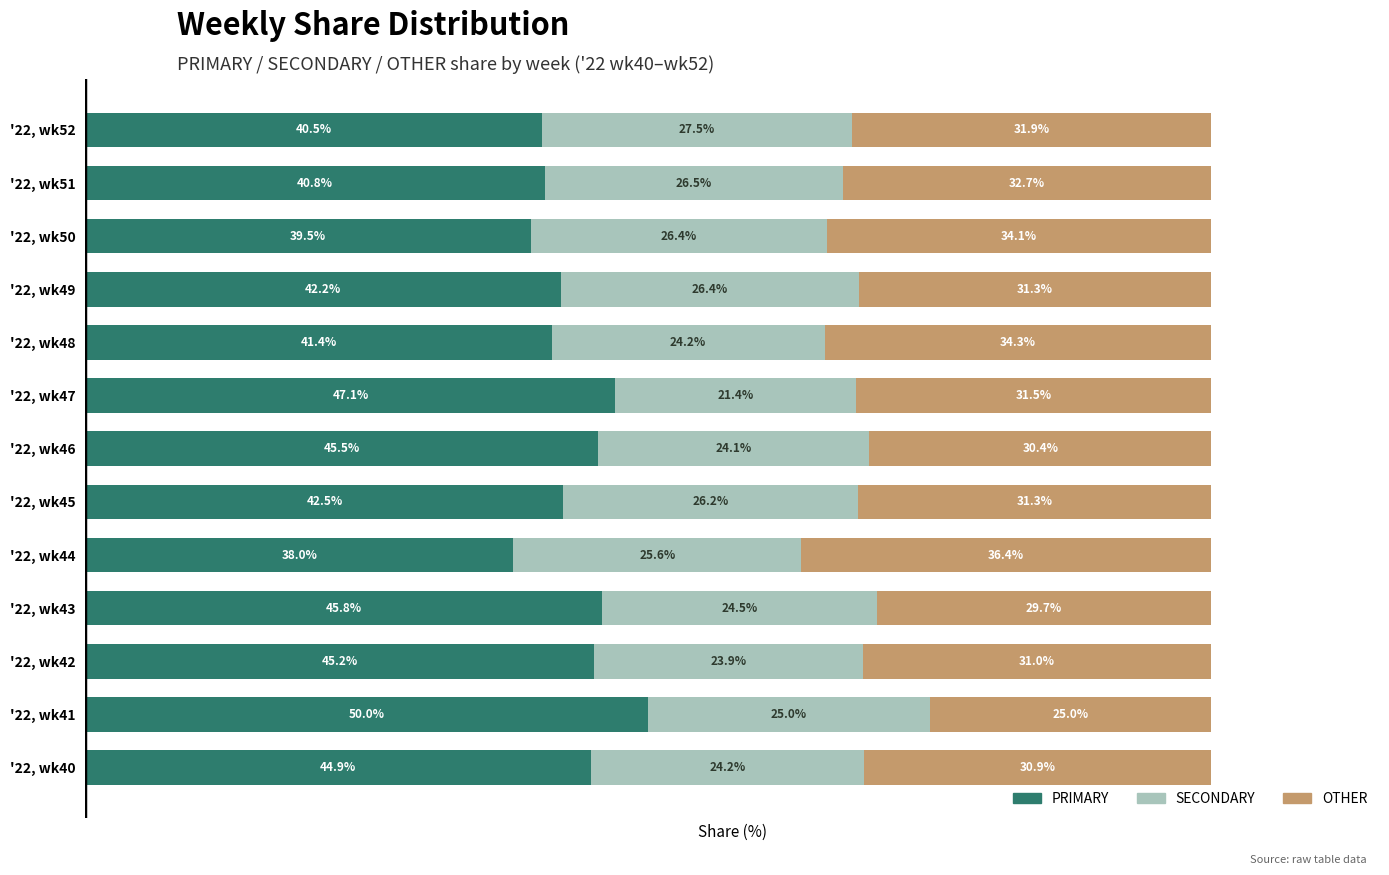

Which category has the highest value in the PRIMARY series?

'22, wk41